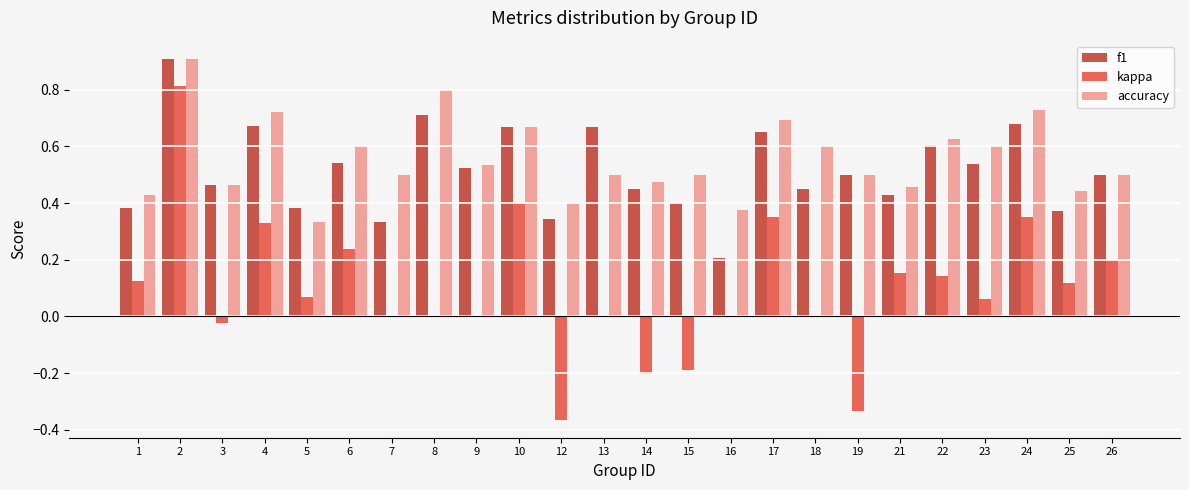

The value of kappa at 7 is 0.4. True or false?

False